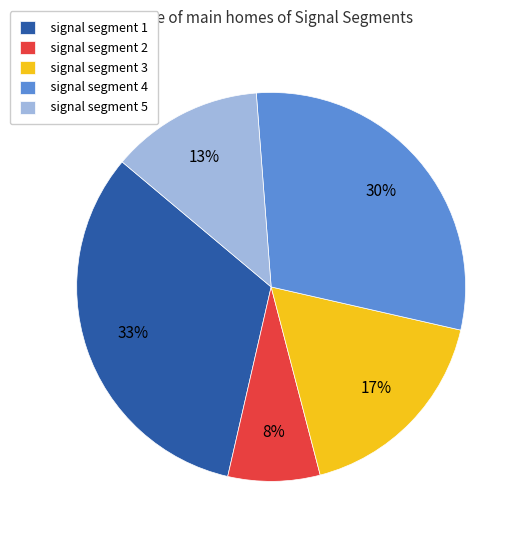

How many slices are in this pie chart?

5